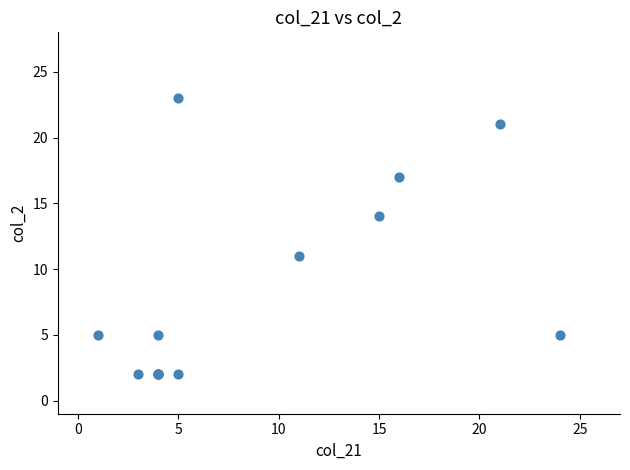

What Y value in the scatter plot is closest to 12?

11